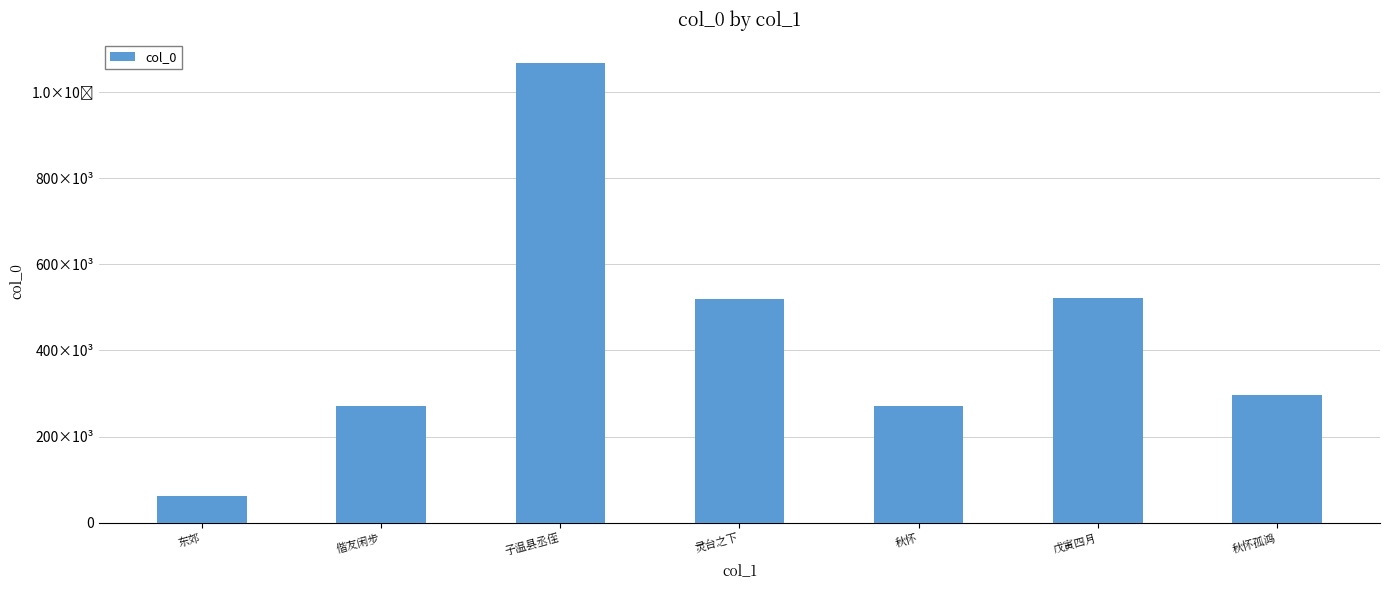

How many bars are there in total?

7